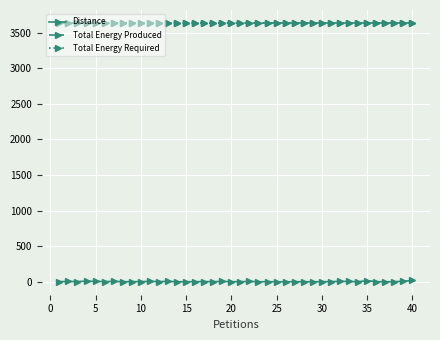

Is this an area chart (filled region under the line)?

No